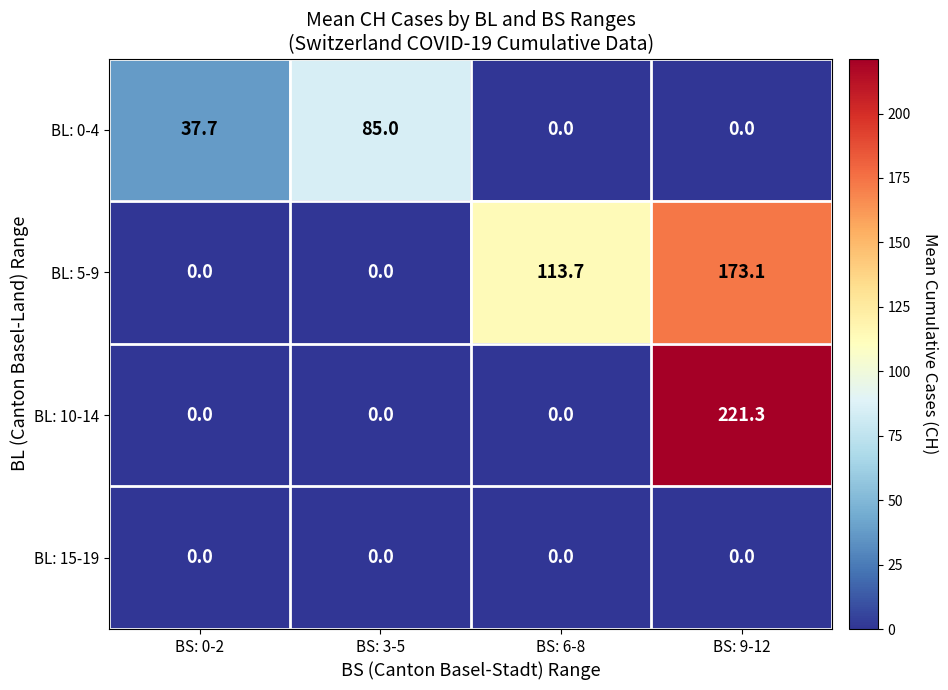

Rank the series by their average value, from lowest to highest.

BL: 15-19, BL: 0-4, BL: 10-14, BL: 5-9